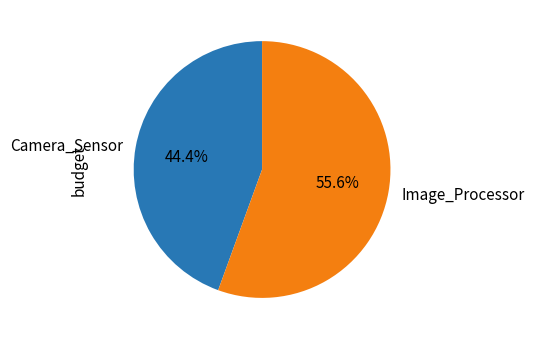

What is the smallest slice in the pie chart?

Camera_Sensor